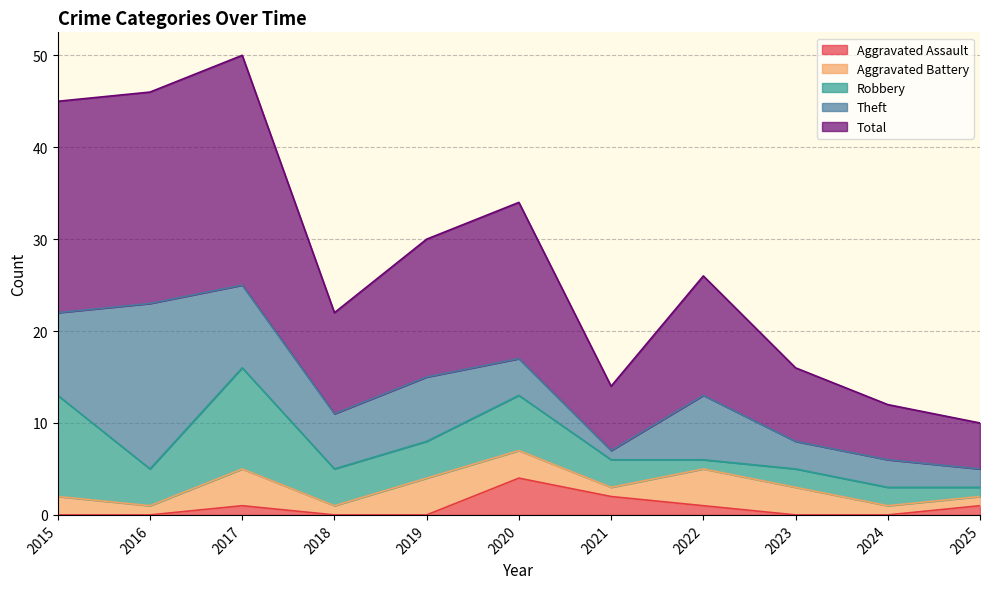

How many data points in Total are above 13?

5